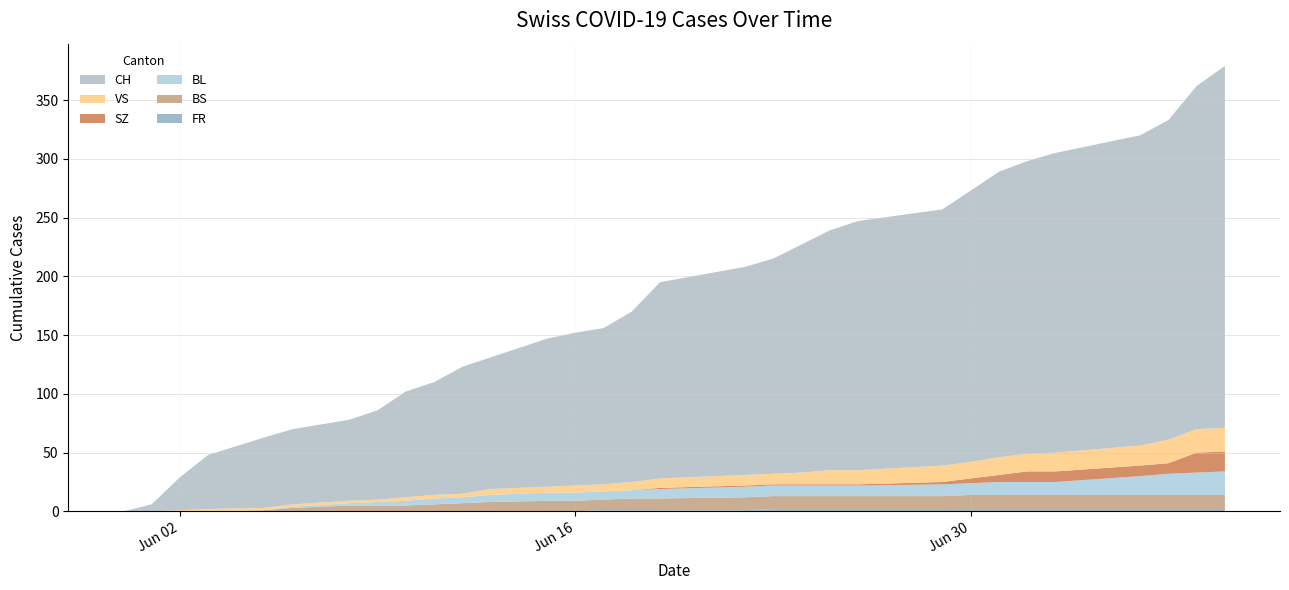

Reading left to right, transcribe all the data shown in this chart.

CH: 2020-05-31=0	2020-06-01=6	2020-06-02=28	2020-06-03=46	2020-06-05=60	2020-06-06=64	2020-06-08=69	2020-06-09=76	2020-06-10=90	2020-06-11=96	2020-06-12=108	2020-06-13=112	2020-06-15=126	2020-06-16=130	2020-06-17=133	2020-06-18=145	2020-06-19=167	2020-06-22=177	2020-06-23=183	2020-06-24=194	2020-06-25=204	2020-06-26=212	2020-06-29=218	2020-06-30=231	2020-07-01=243	2020-07-02=249	2020-07-03=255	2020-07-06=264	2020-07-07=272	2020-07-08=292	2020-07-09=308
BS: 2020-05-31=0	2020-06-01=0	2020-06-02=0	2020-06-03=0	2020-06-05=1	2020-06-06=3	2020-06-08=5	2020-06-09=5	2020-06-10=5	2020-06-11=6	2020-06-12=7	2020-06-13=8	2020-06-15=9	2020-06-16=9	2020-06-17=9	2020-06-18=10	2020-06-19=10	2020-06-22=11	2020-06-23=11	2020-06-24=11	2020-06-25=11	2020-06-26=11	2020-06-29=11	2020-06-30=12	2020-07-01=12	2020-07-02=12	2020-07-03=12	2020-07-06=12	2020-07-07=12	2020-07-08=12	2020-07-09=12
BL: 2020-05-31=0	2020-06-01=0	2020-06-02=0	2020-06-03=0	2020-06-05=0	2020-06-06=1	2020-06-08=2	2020-06-09=3	2020-06-10=4	2020-06-11=5	2020-06-12=5	2020-06-13=6	2020-06-15=7	2020-06-16=7	2020-06-17=7	2020-06-18=7	2020-06-19=8	2020-06-22=9	2020-06-23=9	2020-06-24=9	2020-06-25=9	2020-06-26=9	2020-06-29=10	2020-06-30=10	2020-07-01=11	2020-07-02=11	2020-07-03=11	2020-07-06=16	2020-07-07=18	2020-07-08=19	2020-07-09=20
SZ: 2020-05-31=0	2020-06-01=0	2020-06-02=0	2020-06-03=0	2020-06-05=0	2020-06-06=0	2020-06-08=0	2020-06-09=0	2020-06-10=0	2020-06-11=0	2020-06-12=0	2020-06-13=0	2020-06-15=0	2020-06-16=0	2020-06-17=0	2020-06-18=0	2020-06-19=1	2020-06-22=1	2020-06-23=1	2020-06-24=1	2020-06-25=1	2020-06-26=1	2020-06-29=2	2020-06-30=4	2020-07-01=6	2020-07-02=9	2020-07-03=9	2020-07-06=9	2020-07-07=9	2020-07-08=17	2020-07-09=17
VS: 2020-05-31=0	2020-06-01=0	2020-06-02=1	2020-06-03=2	2020-06-05=2	2020-06-06=2	2020-06-08=2	2020-06-09=2	2020-06-10=3	2020-06-11=3	2020-06-12=3	2020-06-13=5	2020-06-15=5	2020-06-16=6	2020-06-17=6	2020-06-18=7	2020-06-19=8	2020-06-22=9	2020-06-23=9	2020-06-24=10	2020-06-25=12	2020-06-26=12	2020-06-29=14	2020-06-30=14	2020-07-01=15	2020-07-02=15	2020-07-03=16	2020-07-06=17	2020-07-07=20	2020-07-08=20	2020-07-09=20
FR: 2020-05-31=0	2020-06-01=0	2020-06-02=0	2020-06-03=0	2020-06-05=0	2020-06-06=0	2020-06-08=0	2020-06-09=0	2020-06-10=0	2020-06-11=0	2020-06-12=0	2020-06-13=0	2020-06-15=0	2020-06-16=0	2020-06-17=1	2020-06-18=1	2020-06-19=1	2020-06-22=1	2020-06-23=2	2020-06-24=2	2020-06-25=2	2020-06-26=2	2020-06-29=2	2020-06-30=2	2020-07-01=2	2020-07-02=2	2020-07-03=2	2020-07-06=2	2020-07-07=2	2020-07-08=2	2020-07-09=2